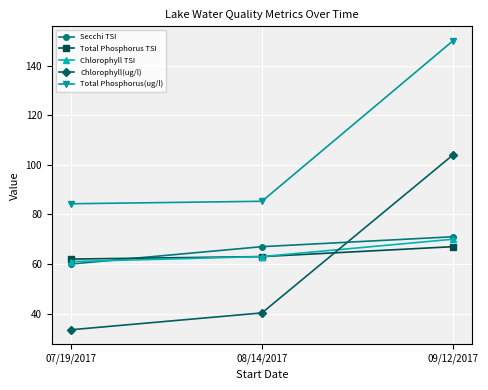

Between 08/14/2017 and 09/12/2017, which series saw the biggest shift?

Total Phosphorus(ug/l)